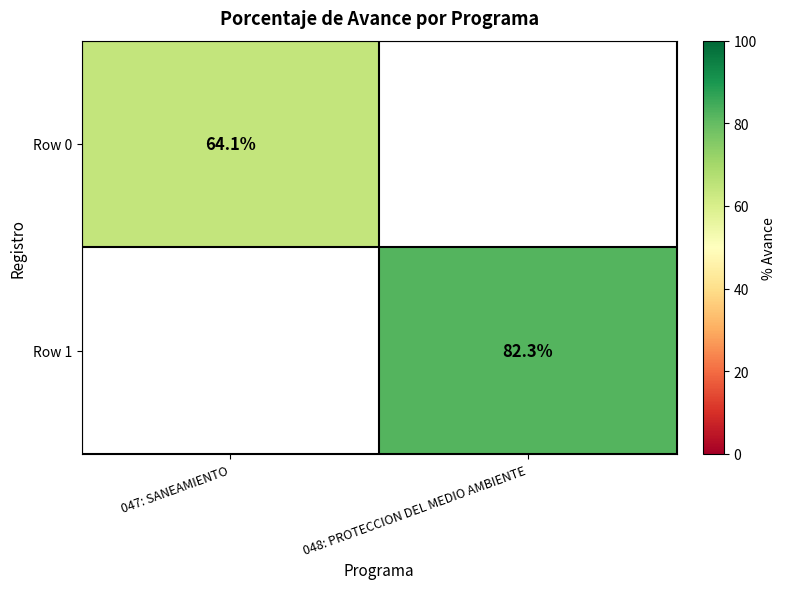

The value of Row 1 at 048: PROTECCION DEL MEDIO AMBIENTE is 82.3. True or false?

True